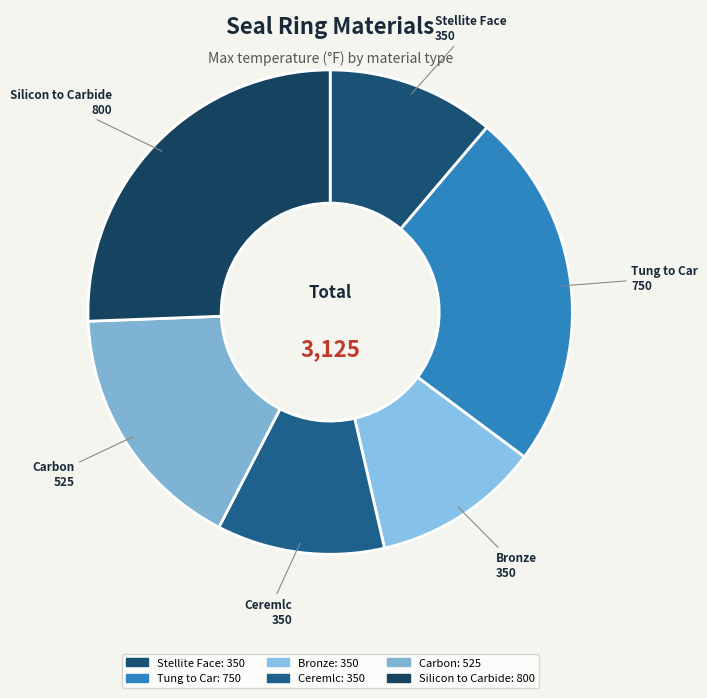

Count the number of slices in the pie.

6